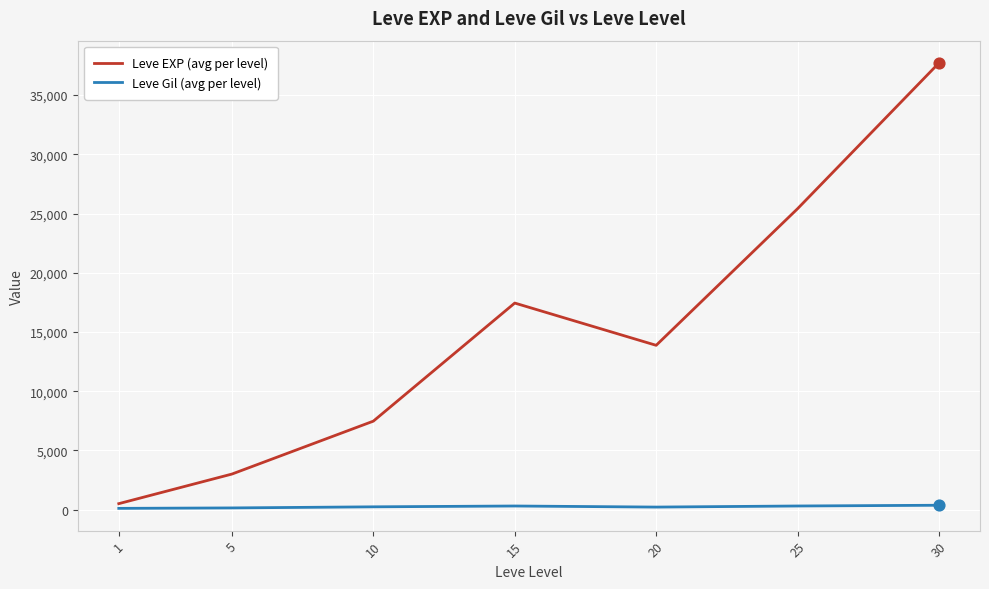

Which series changed the most between 10 and 20?

Leve EXP (avg per level)